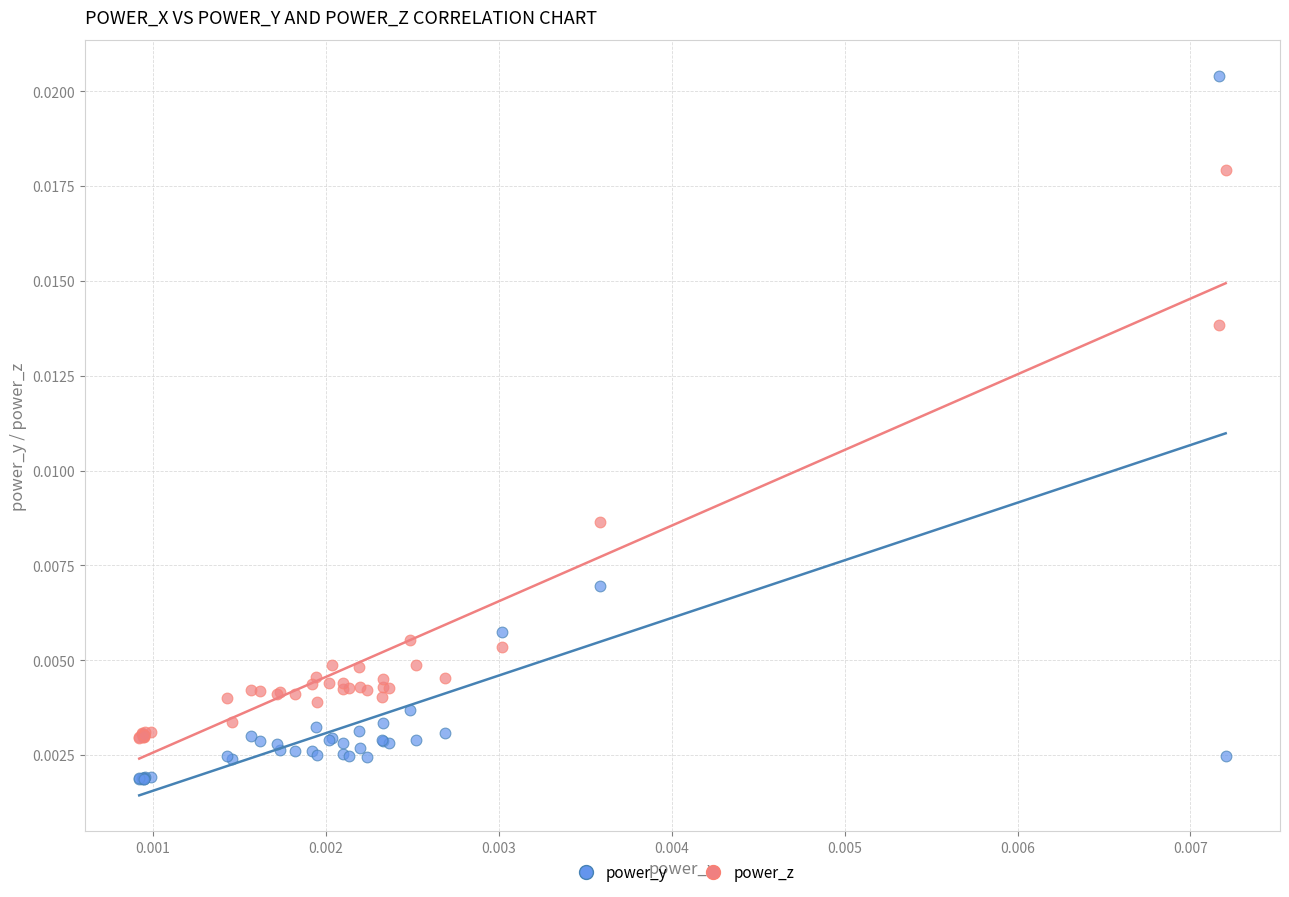

Which series contains the highest Y value?

power_y